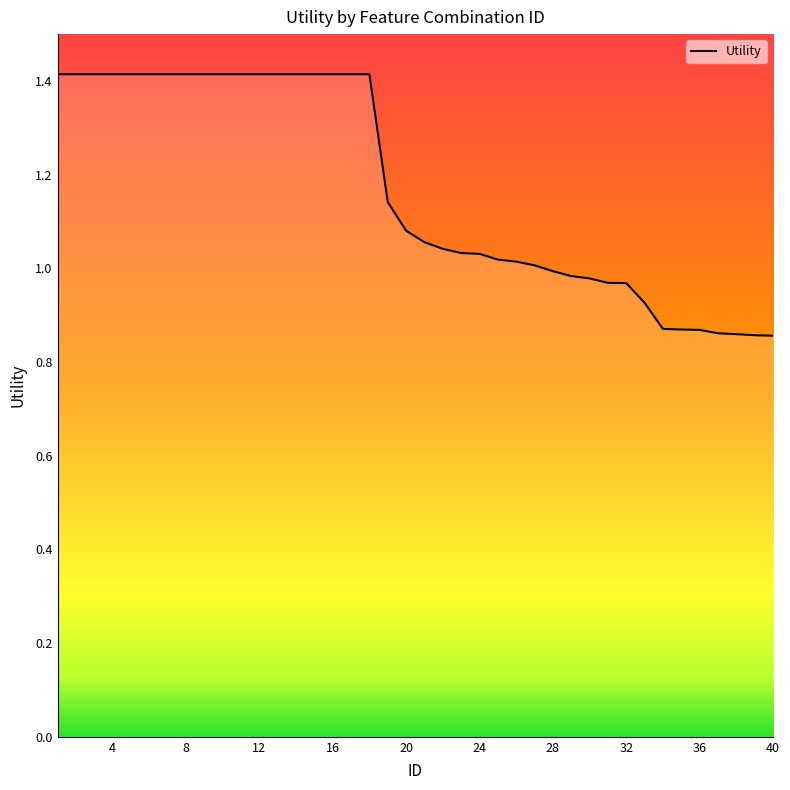

What is the maximum value shown in the chart?

1.4